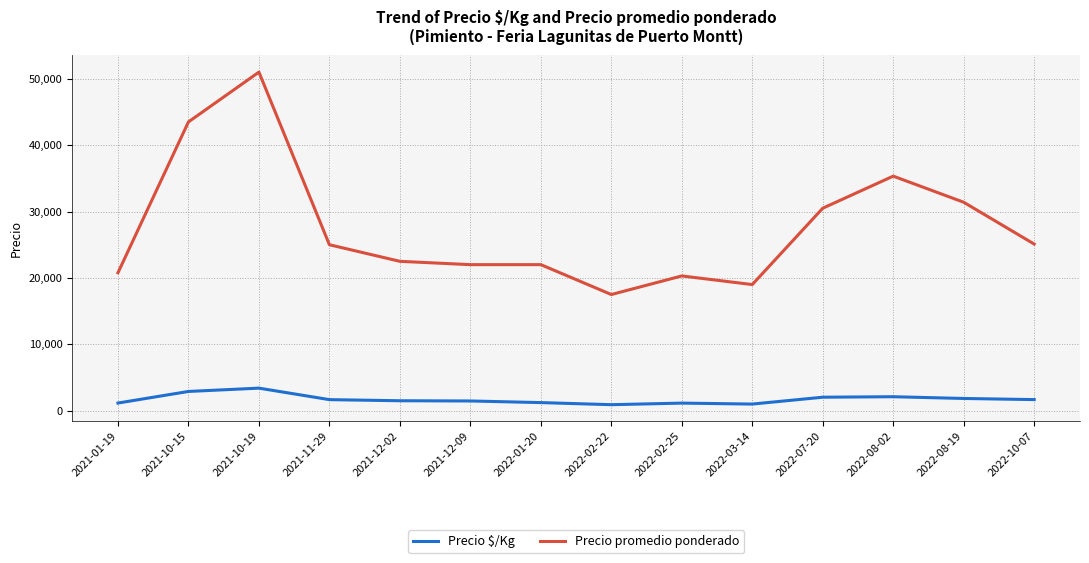

Rank the series by their average value, from highest to lowest.

Precio promedio ponderado, Precio $/Kg